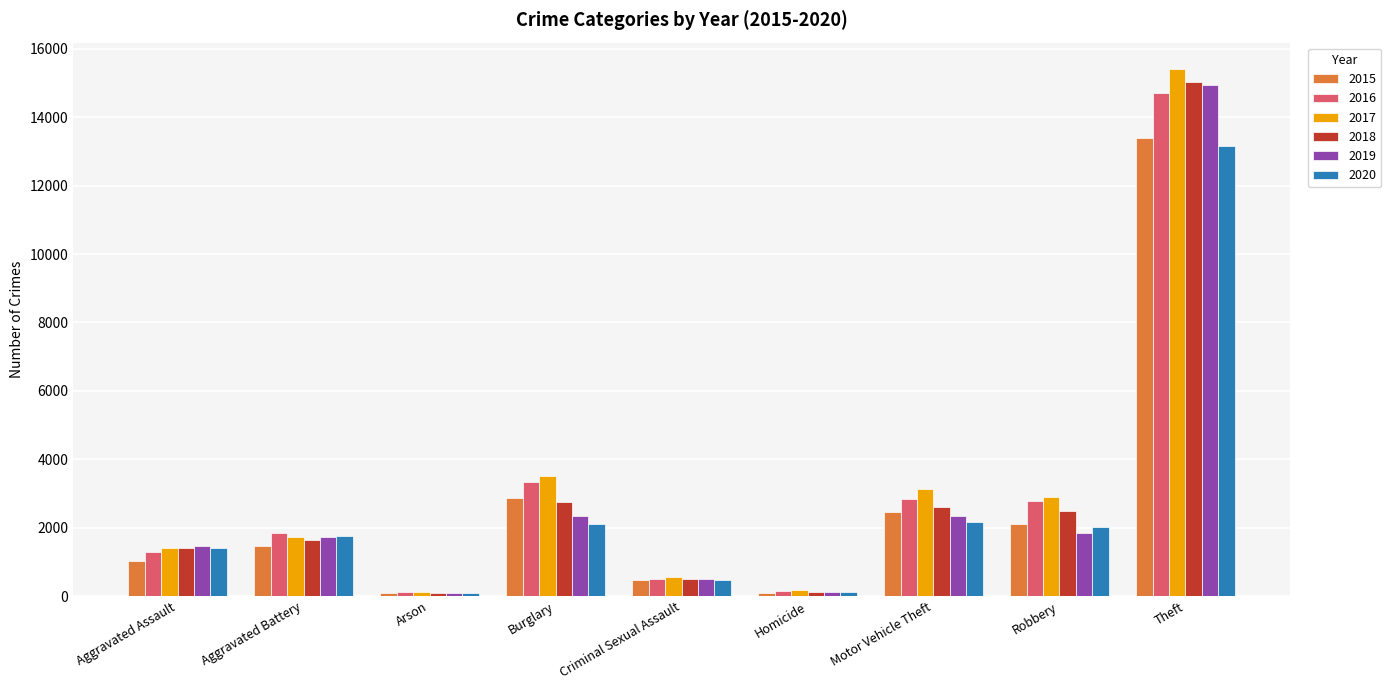

What is the maximum value shown in the chart?

15412